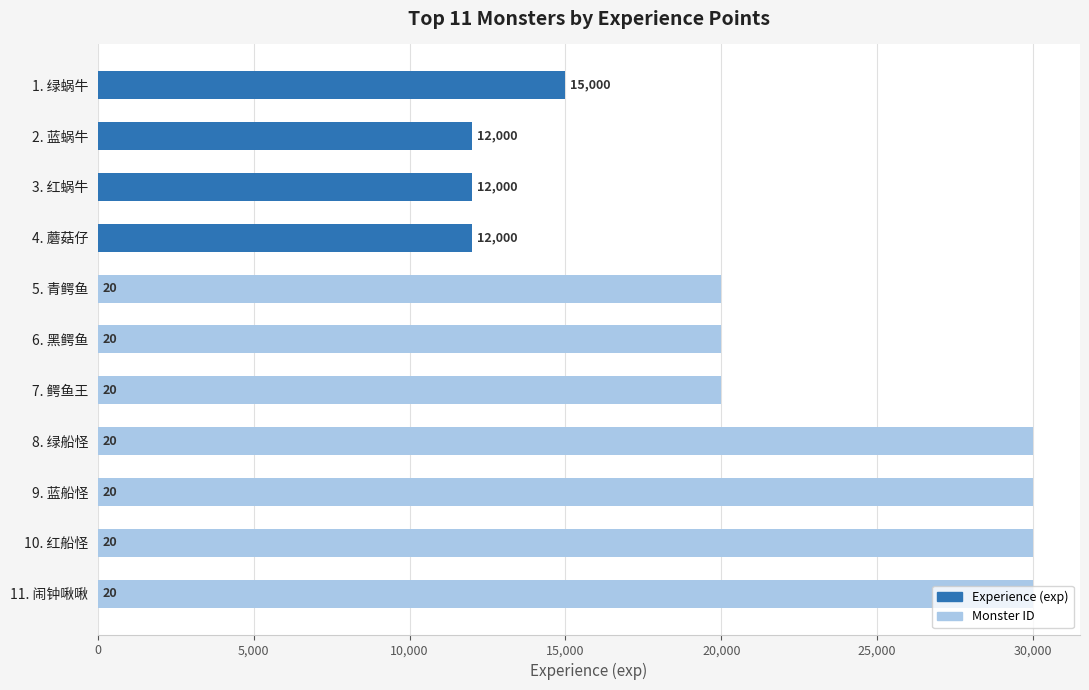

Count the number of data series in this chart.

2